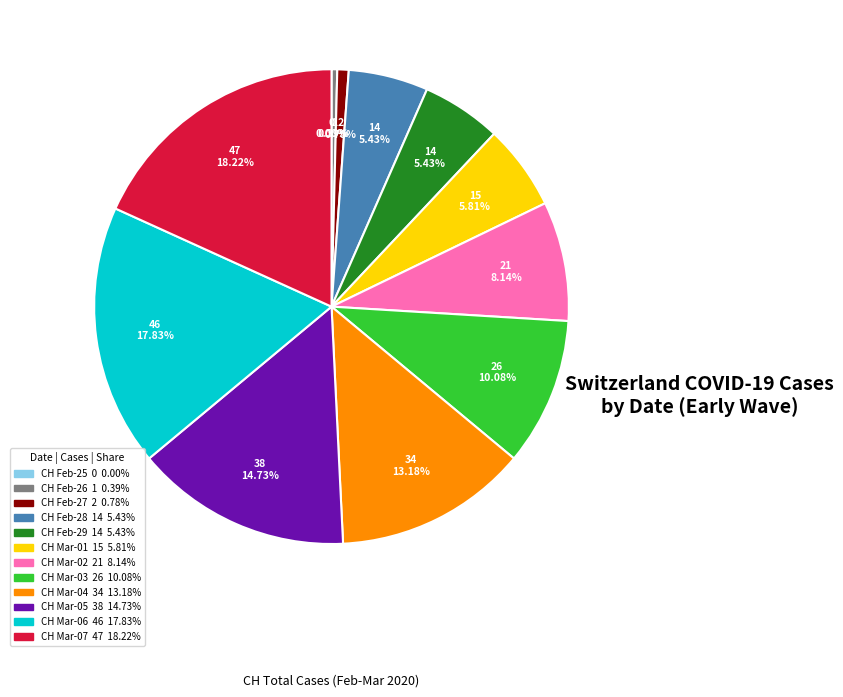

Rank the categories by value from highest to lowest.

2020-03-07, 2020-03-06, 2020-03-05, 2020-03-04, 2020-03-03, 2020-03-02, 2020-03-01, 2020-02-28, 2020-02-29, 2020-02-27, 2020-02-26, 2020-02-25